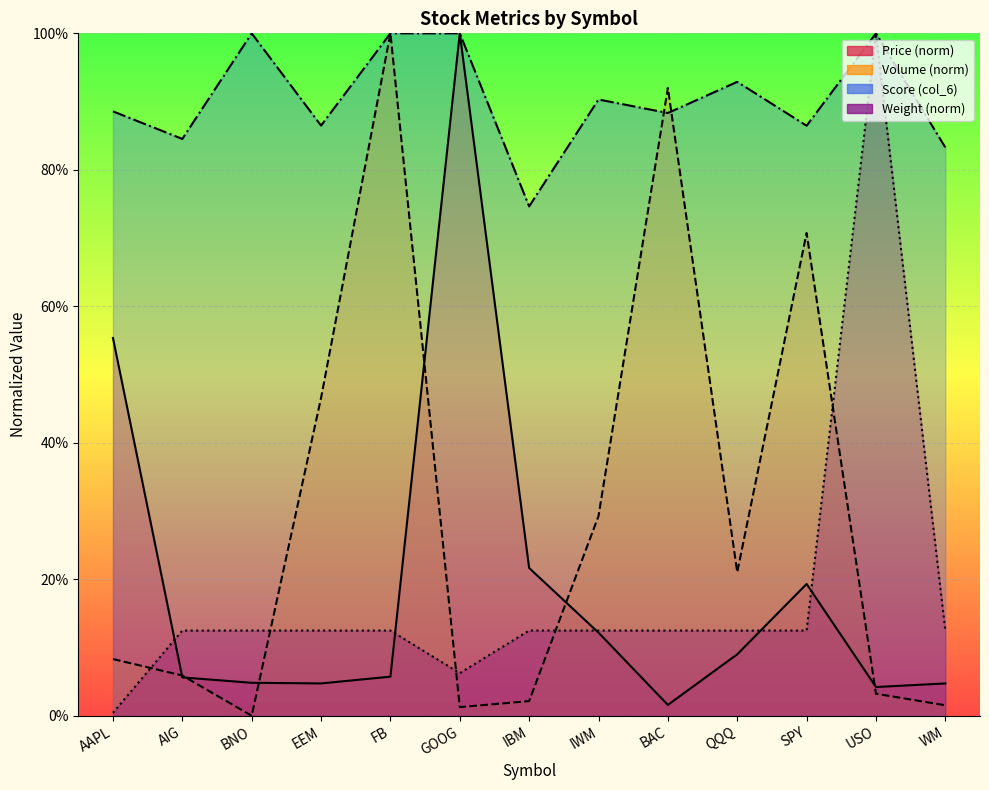

Reading left to right, extract all data points from this chart.

Price (col_2): 0.6	0.1	0.0	0.0	0.1	1.0	0.2	0.1	0.0	0.1	0.2	0.0	0.0
Volume (col_3, M): 0.1	0.1	0.0	0.5	1.0	0.0	0.0	0.3	0.9	0.2	0.7	0.0	0.0
Score (col_6): 0.9	0.8	1.0	0.9	1.0	1.0	0.7	0.9	0.9	0.9	0.9	1.0	0.8
Weight (col_7): 0.0	0.1	0.1	0.1	0.1	0.1	0.1	0.1	0.1	0.1	0.1	1.0	0.1